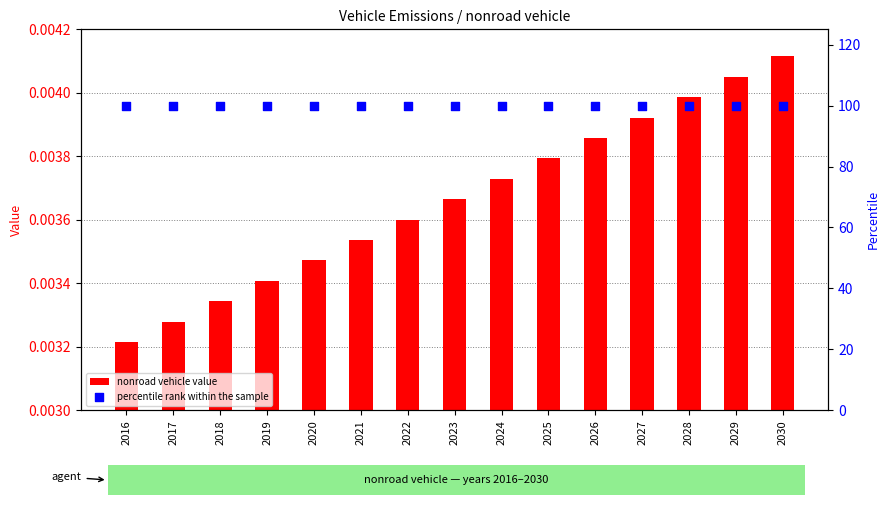

Is the value of percentile rank within the sample at 2022 greater than the value of nonroad vehicle value at 2026?

Yes